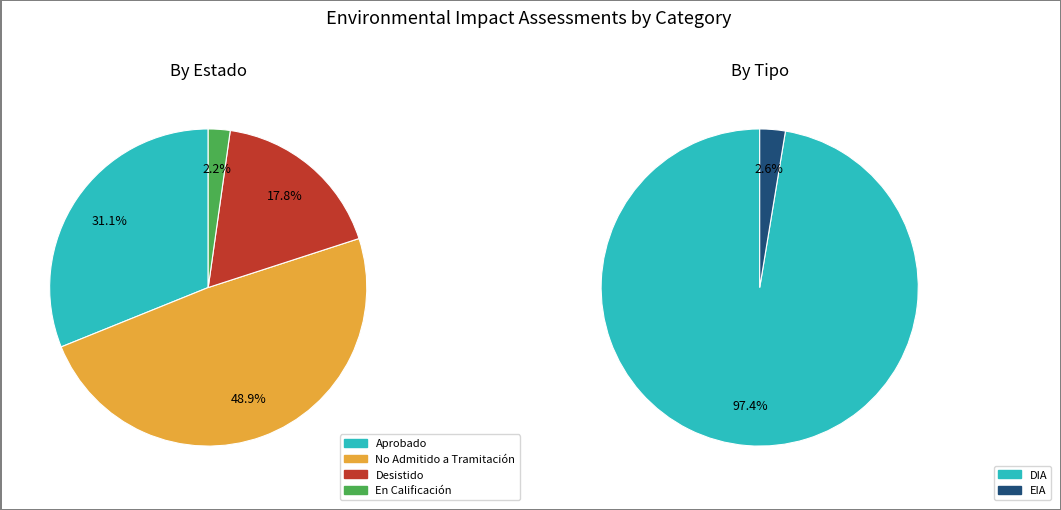

What is the majority slice?

DIA